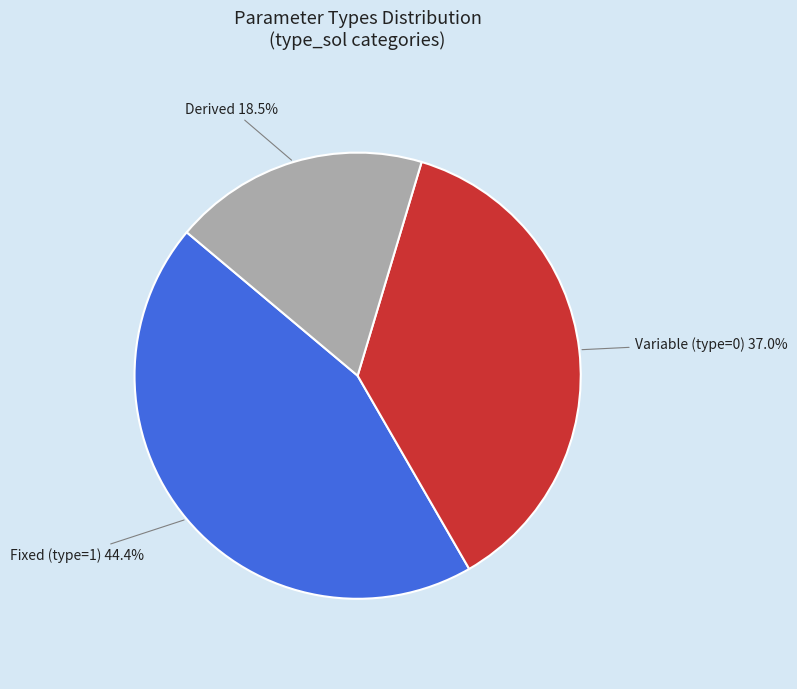

Rank the categories by value from highest to lowest.

Fixed (type=1), Variable (type=0), Derived